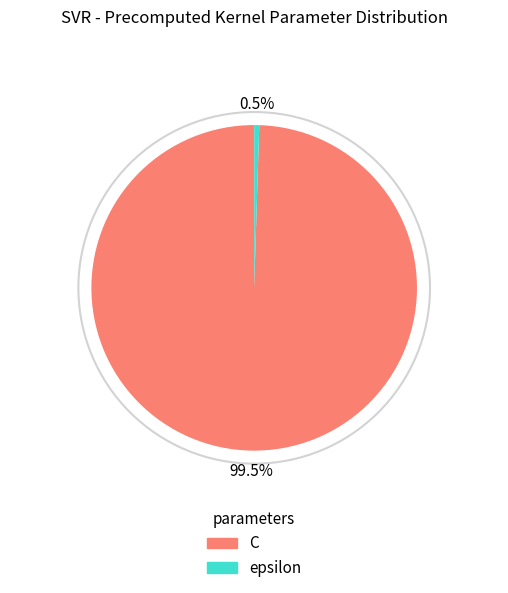

To the nearest percent, what is the difference between the largest and smallest slice percentages?

99%